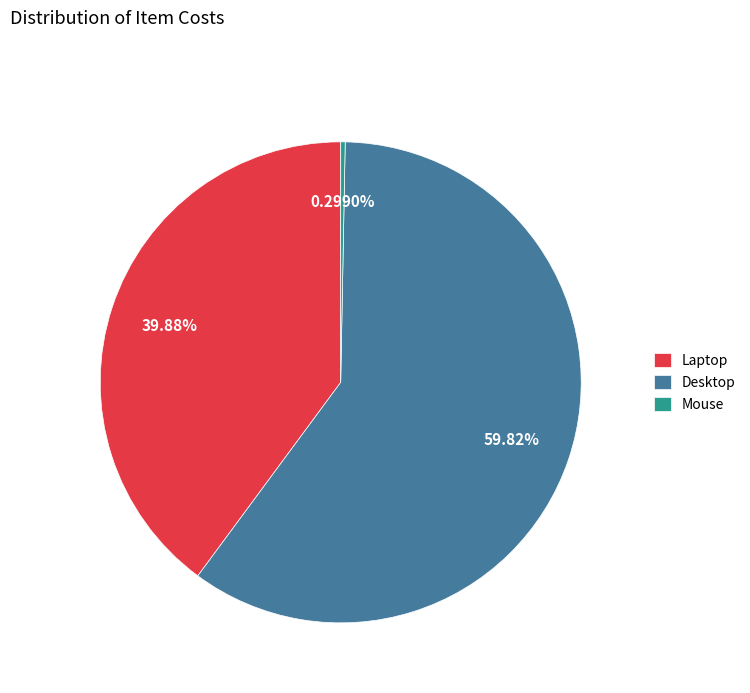

What percentage is the Desktop slice, to the nearest percent?

60%